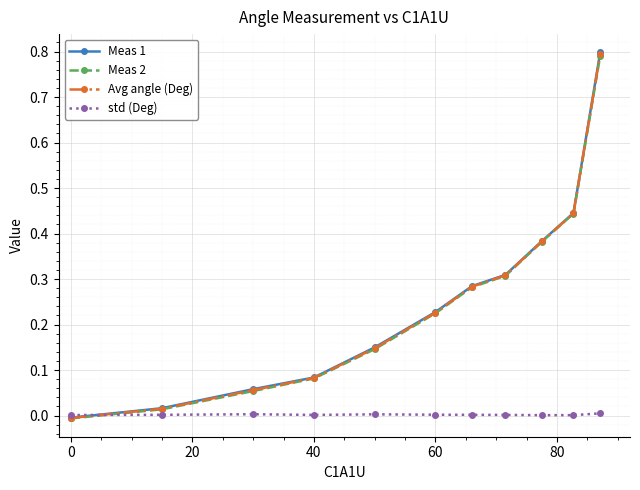

Which series has the widest spread of values?

Meas 1